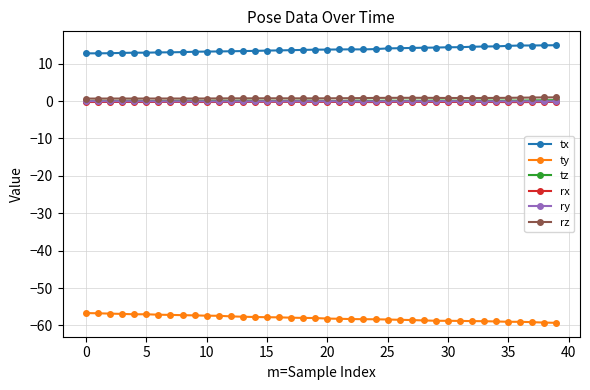

What is the value of the ty point at the 14th from the left?

-57.7